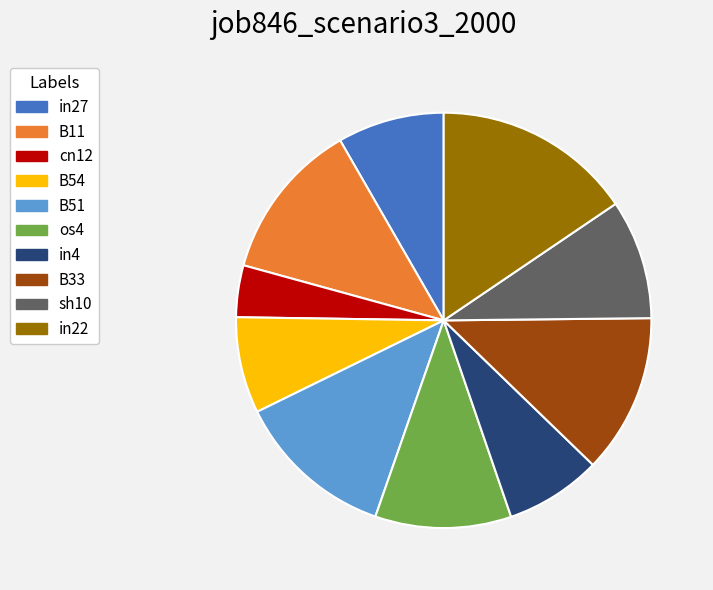

Do B51 and B54 together represent more than half of the pie?

No